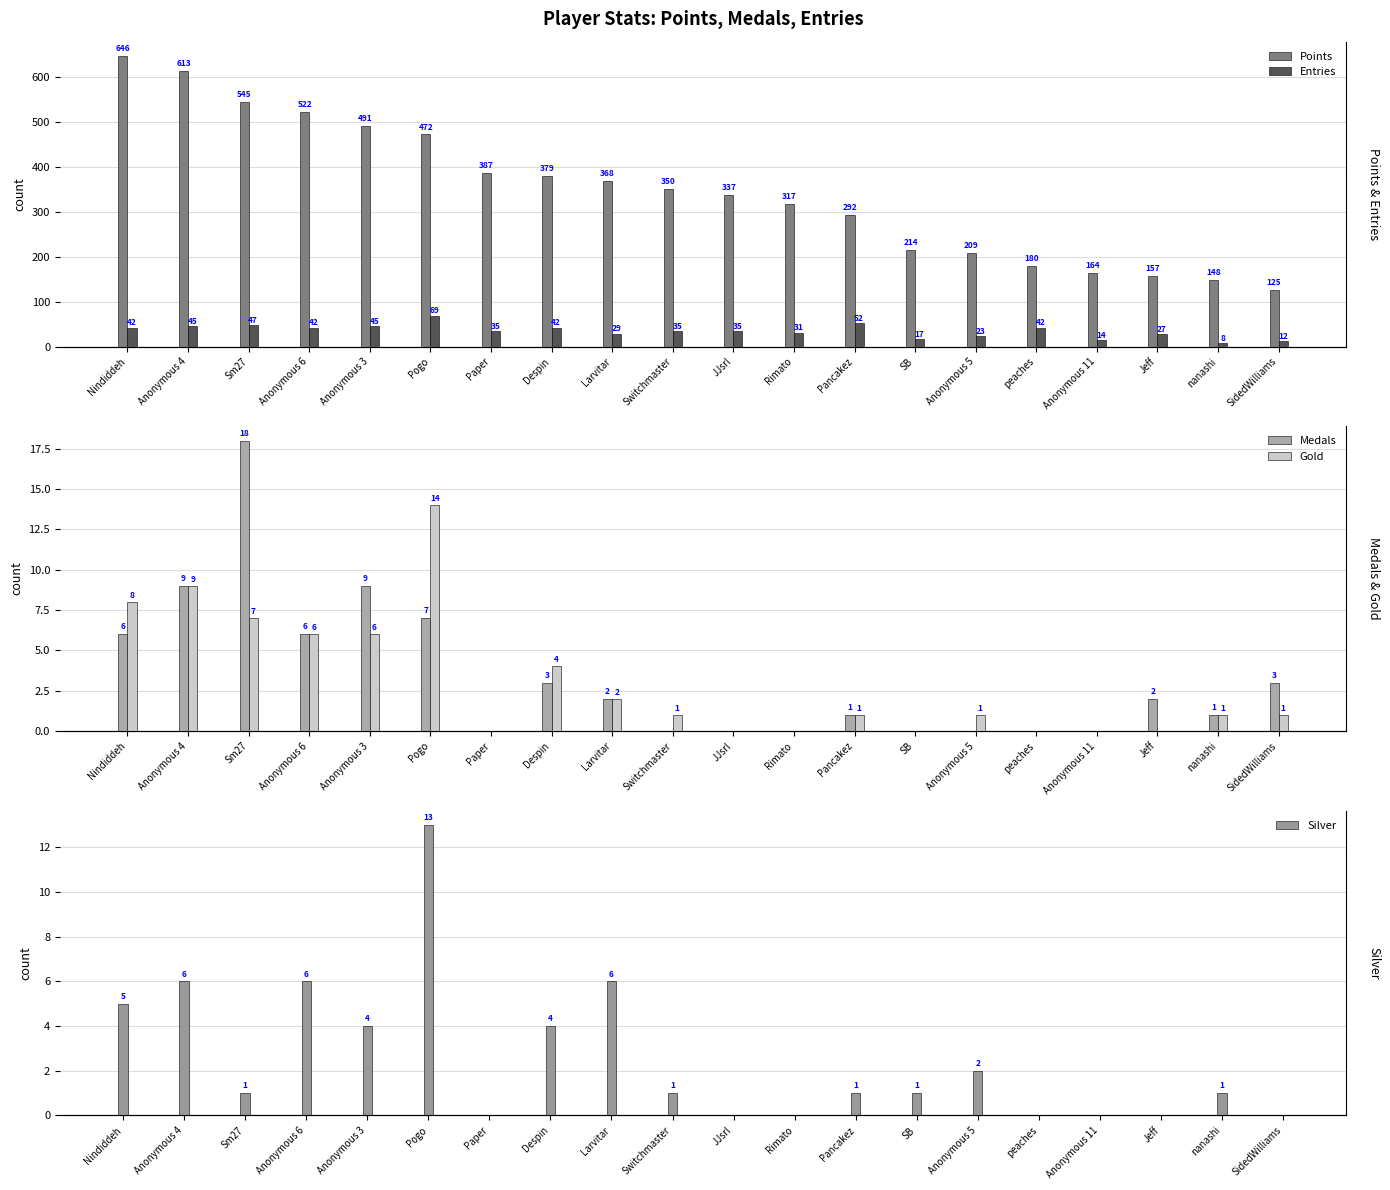

Rank the series at JJsrl from highest to lowest value.

Points, Entries, Medals, Gold, Silver